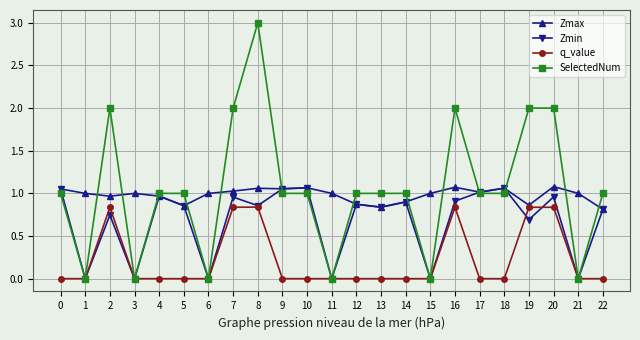

True or false: Zmin has a value of 0.5 at 1.

False